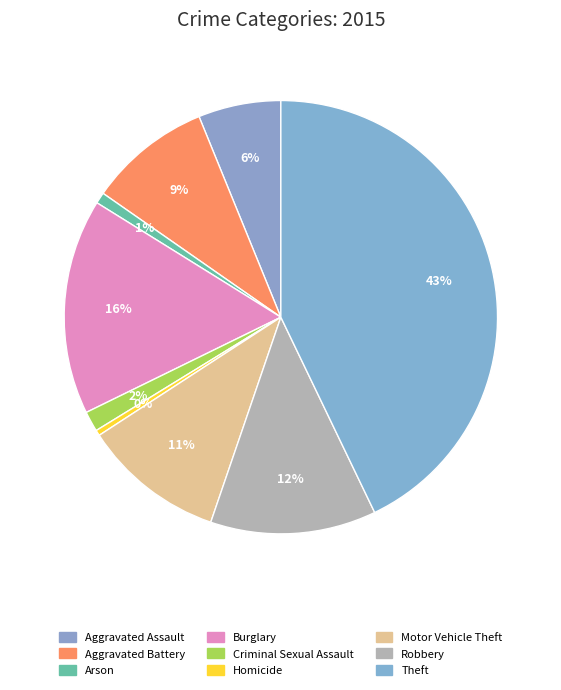

Does Homicide account for over 50% of the chart?

No